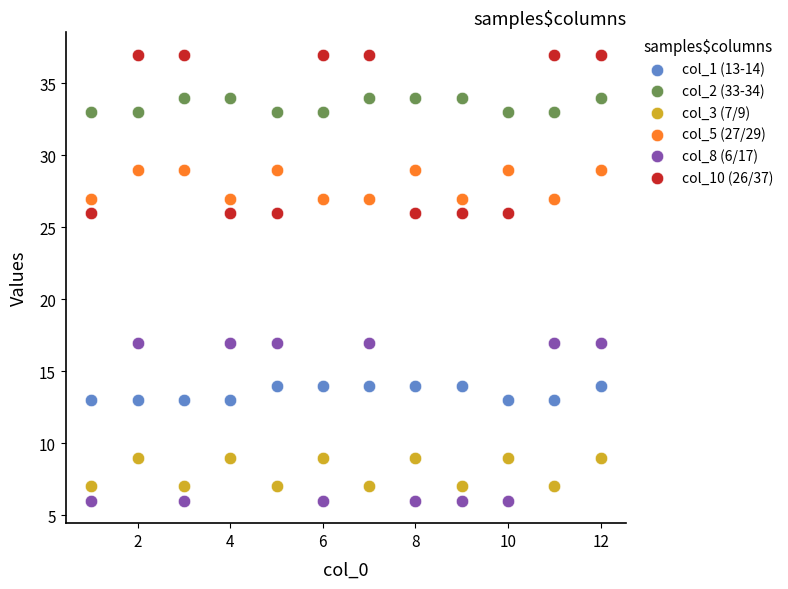

Across all data points, what is the range of X values (max minus min)?

11